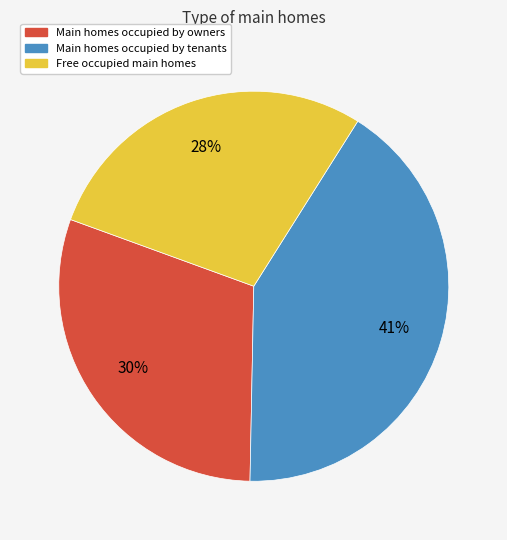

The Main homes occupied by tenants slice represents 41% of the pie. True or false?

True